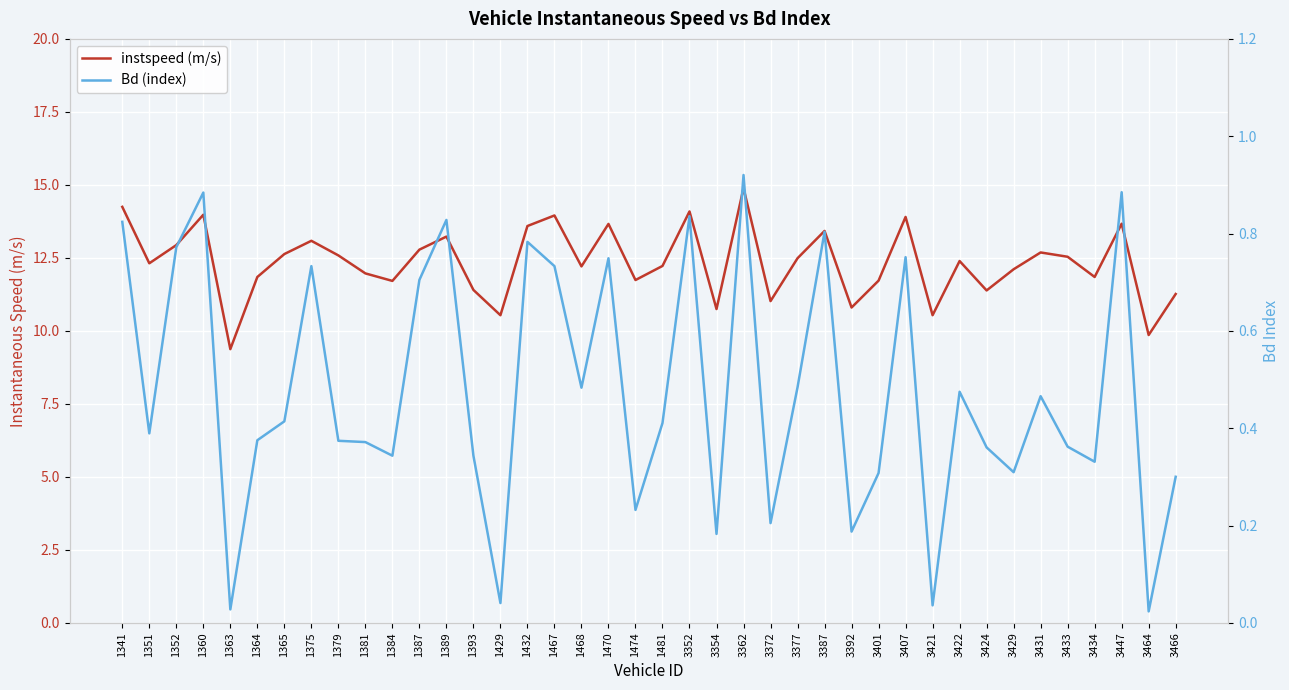

How many distinct data groups are displayed?

2